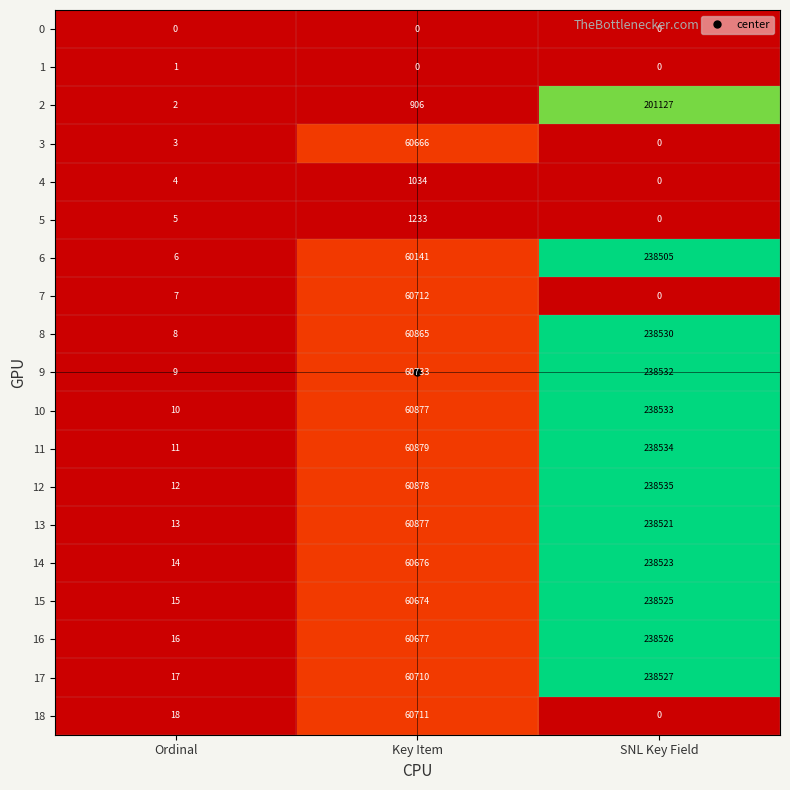

What is the average value of the 4 series?

346